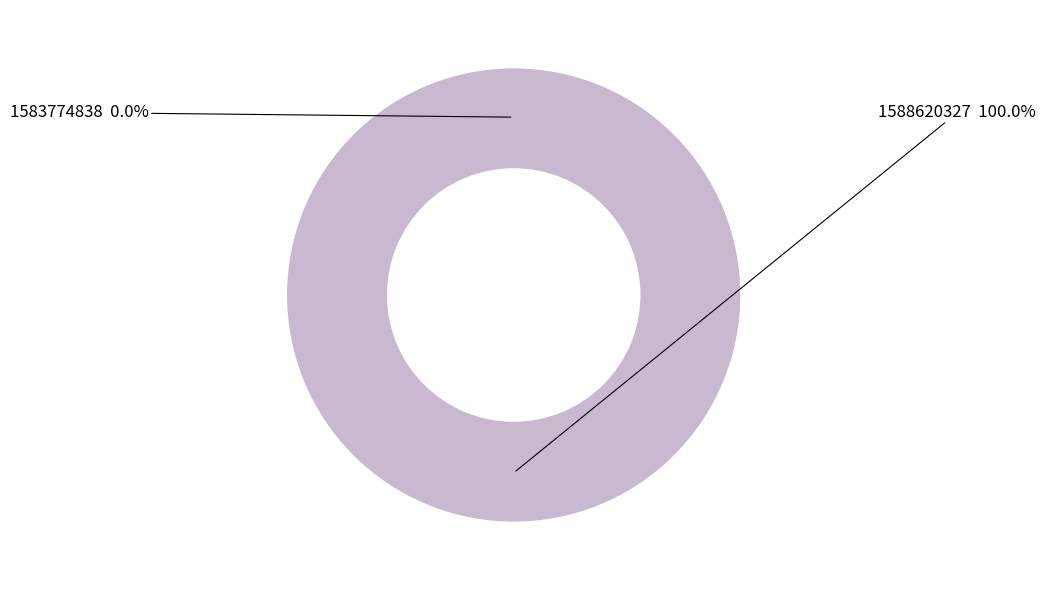

Combined, do 1588620327 and 1583774838 account for over 50%?

Yes